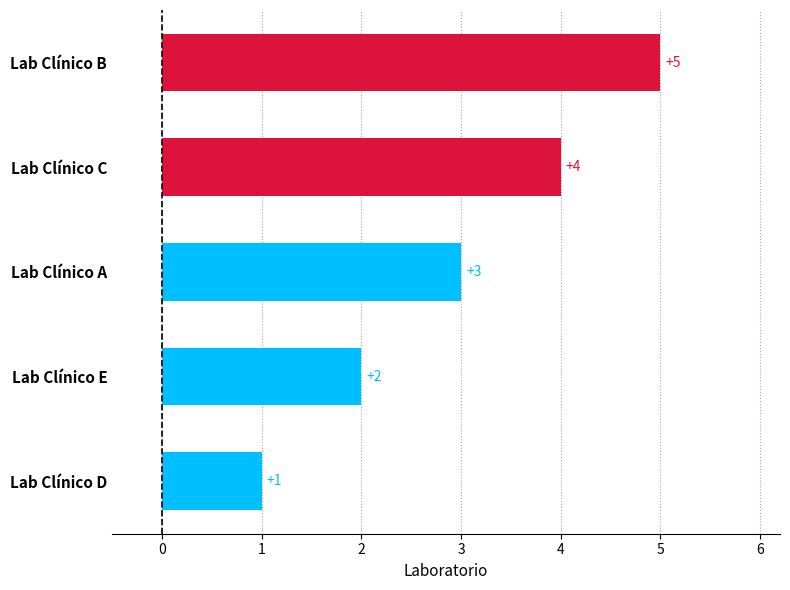

What is the sum of all values?

15